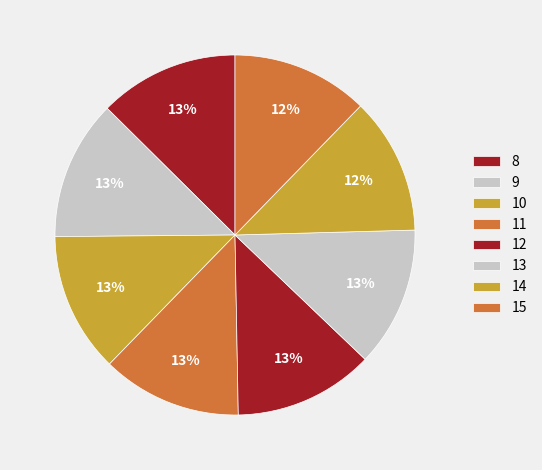

Between 13 and 12, which is larger?

13